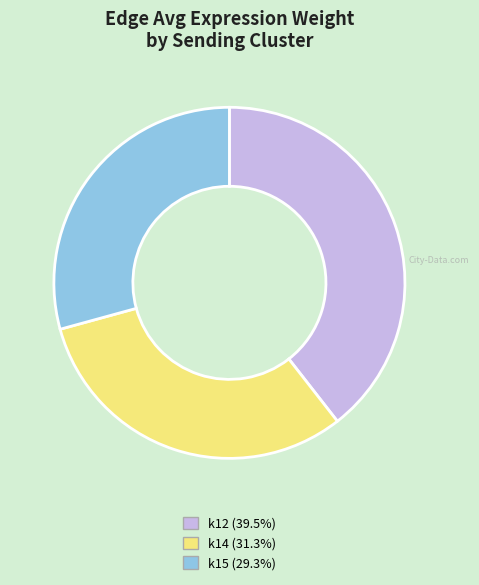

Is there a majority slice in this chart?

No